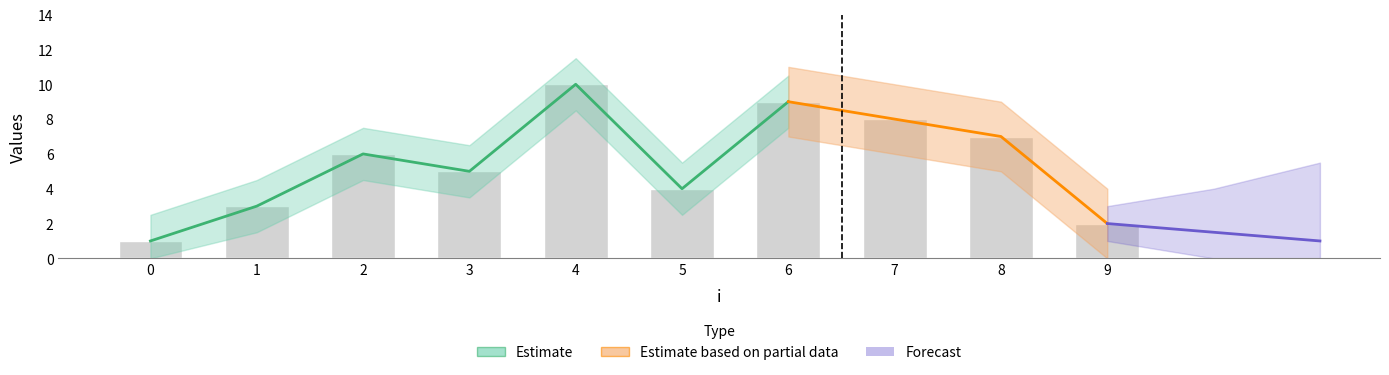

Reading left to right, extract all data points from this chart.

0=1	1=3	2=6	3=5	4=10	5=4	6=9	7=8	8=7	9=2